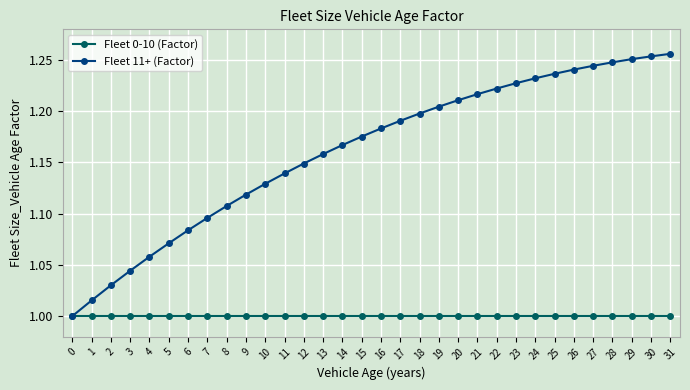

True or false: Fleet 11+ (Factor) has a value of 1.2 at 15.

True